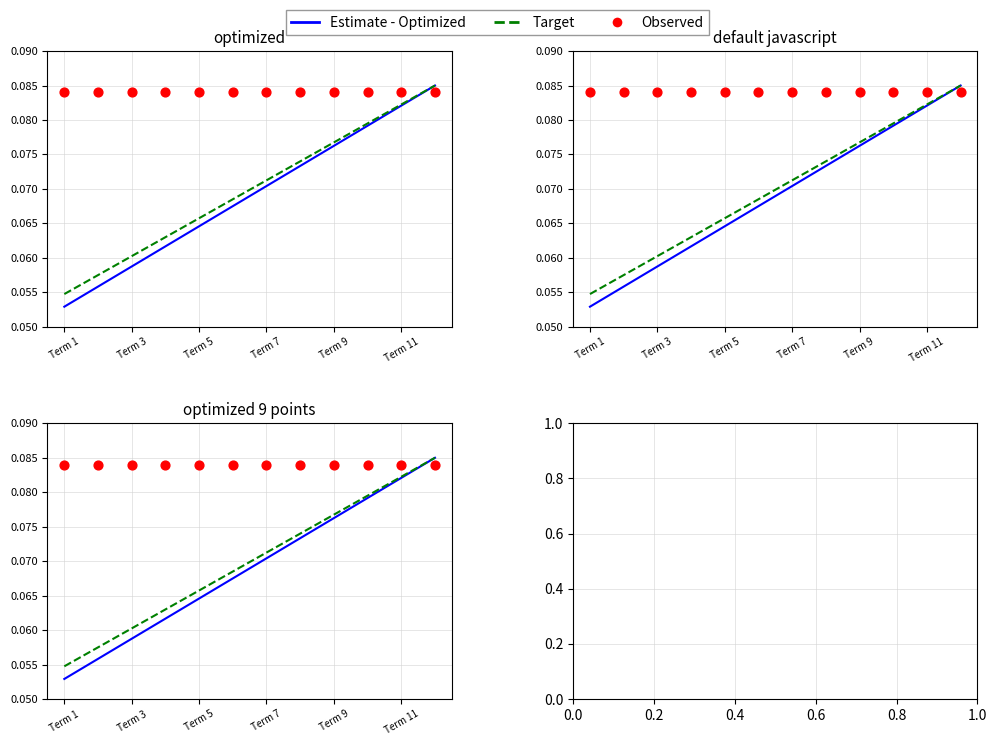

Which series contains the highest Y value?

Estimate - Optimized